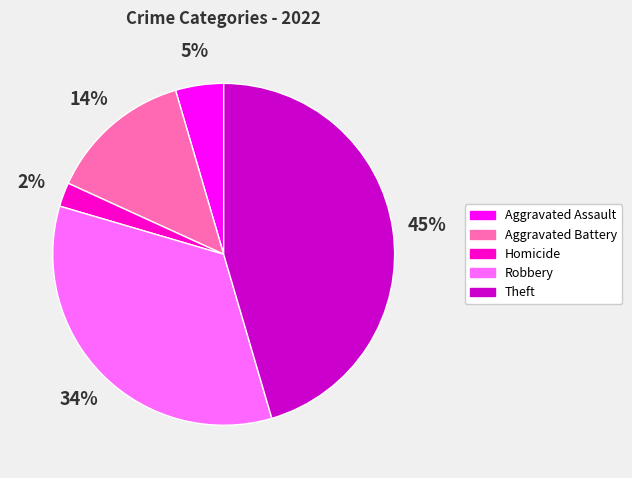

Does any single category account for the majority?

No